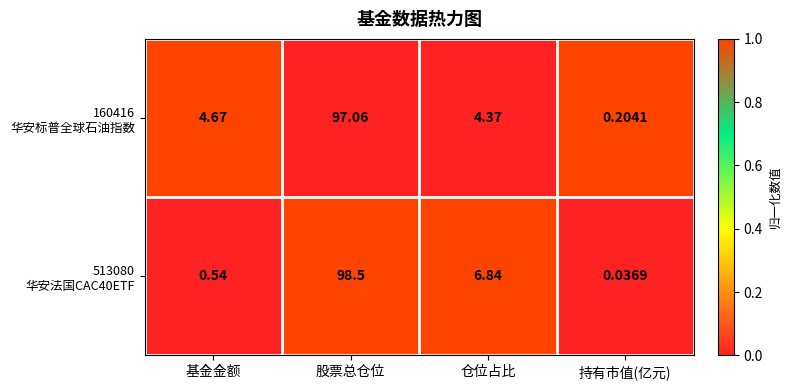

Count the number of categories in the chart.

4